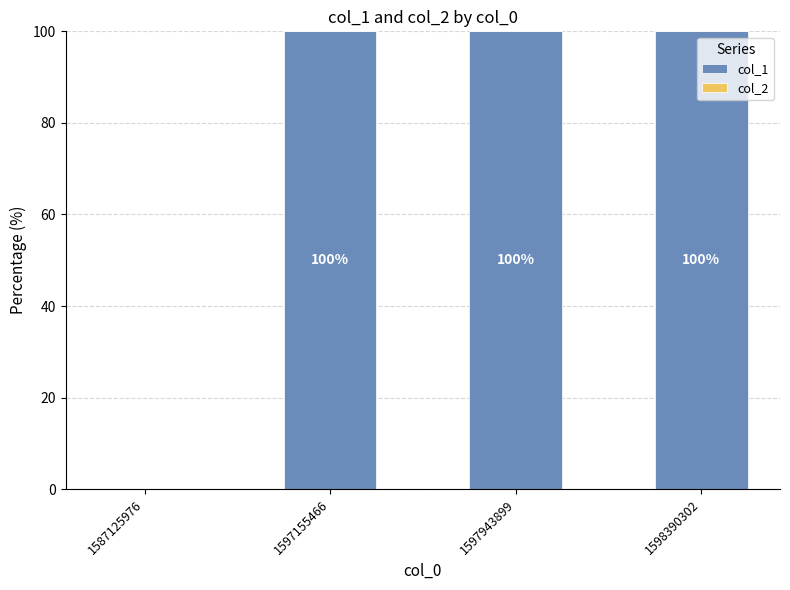

Between 1598390302 and 1587125976, which is larger?

1598390302